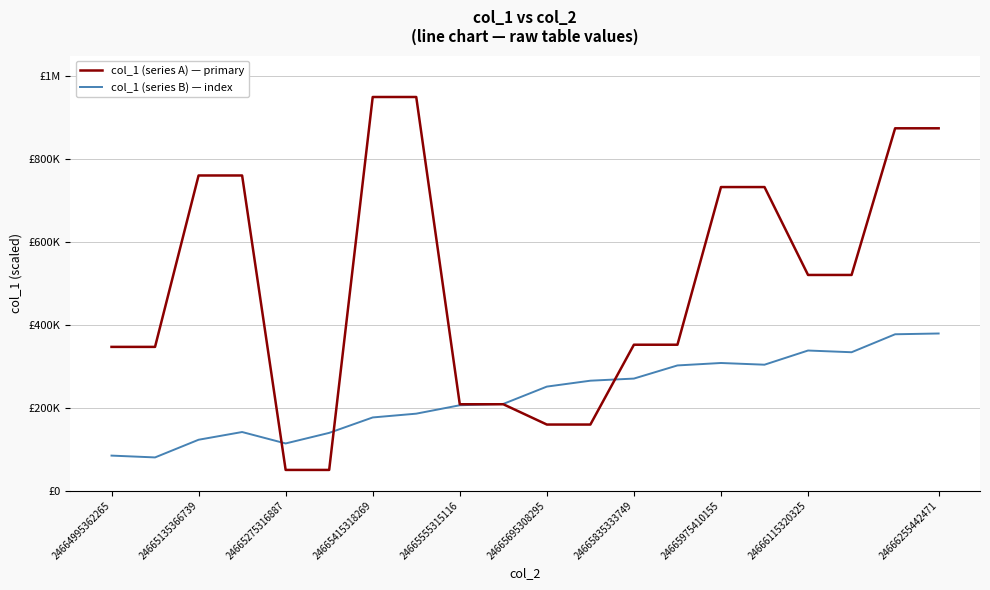

Does the chart display data point markers on the line(s)?

No